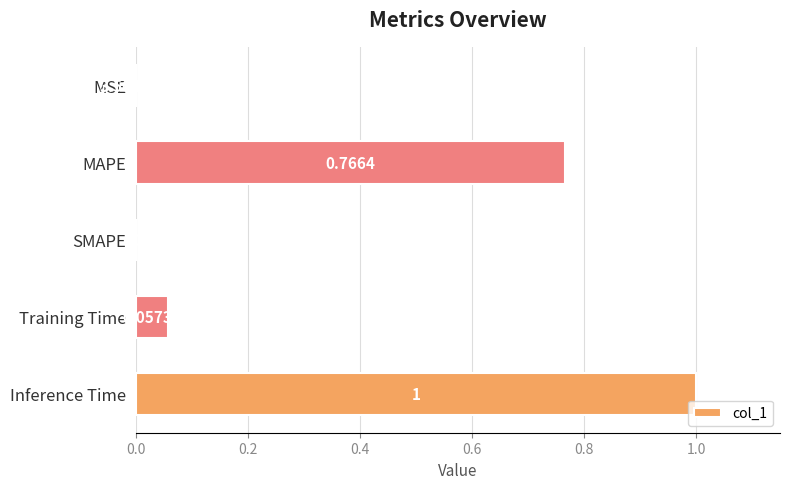

Which has a higher value, MAPE or Inference Time?

Inference Time